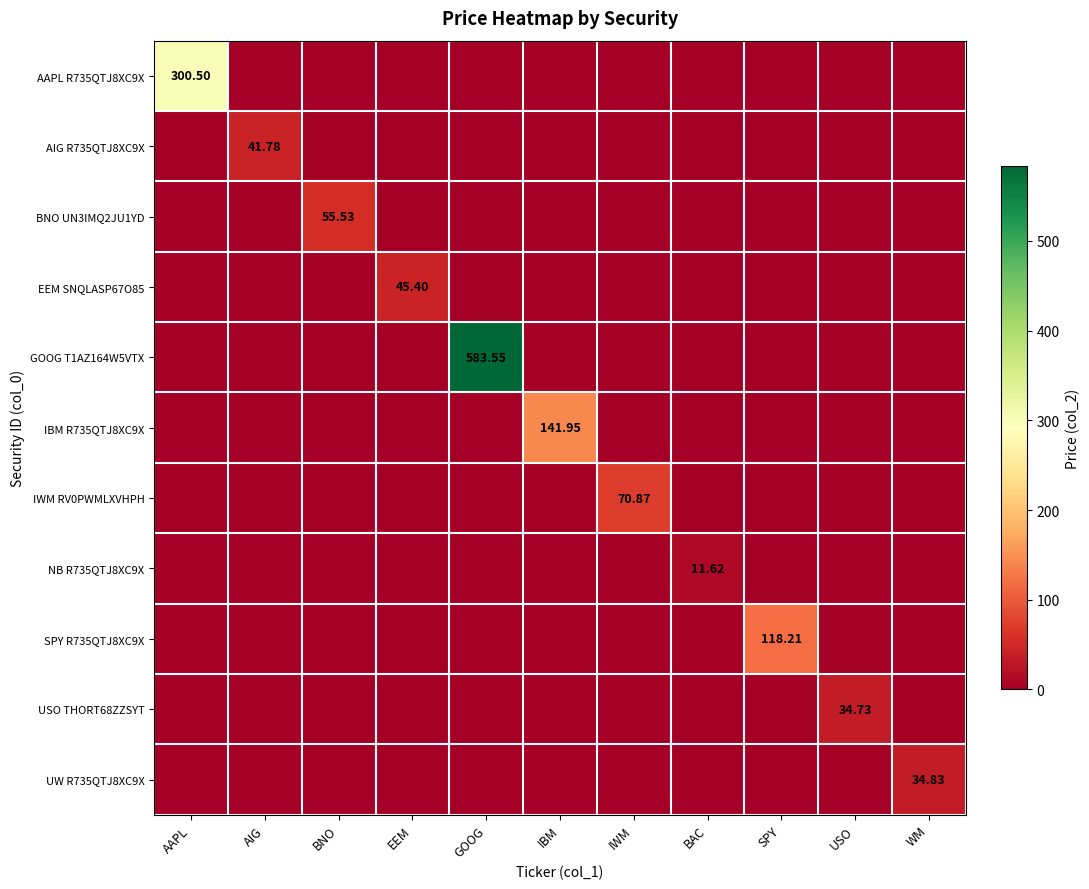

Is it true that AAPL R735QTJ8XC9X equals -129.4 at GOOG?

False